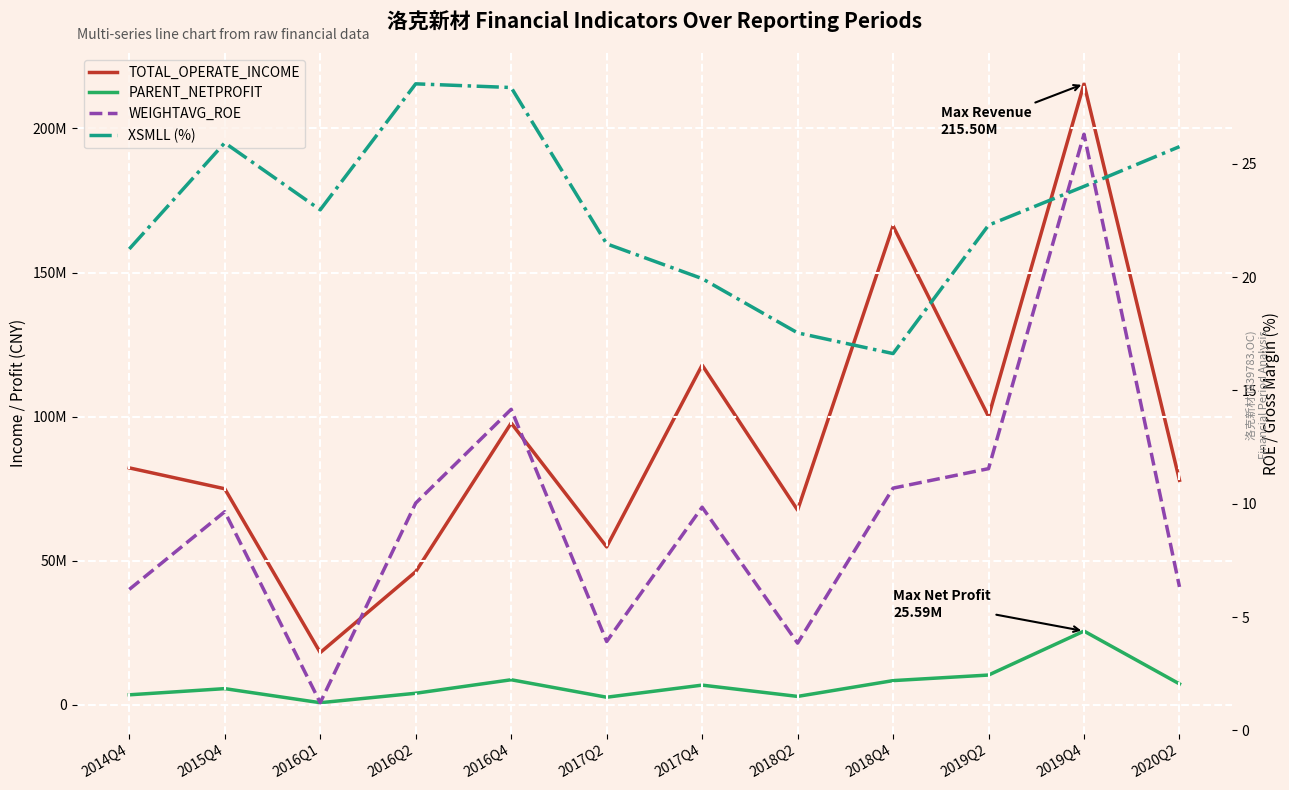

What value does the PARENT_NETPROFIT series have at 2017Q4?

6837908.9